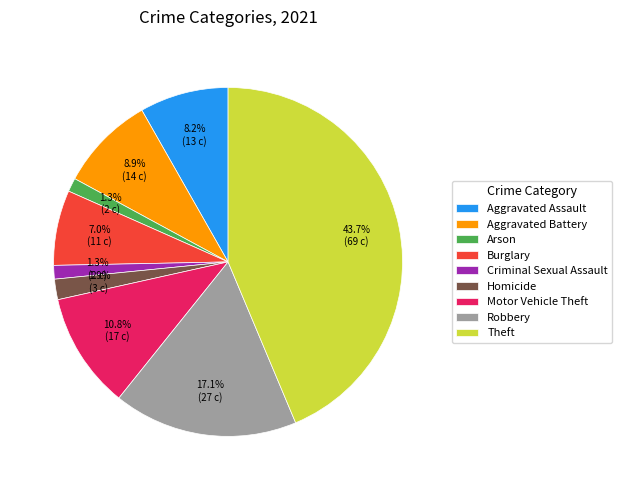

True or false: Arson accounts for 1% of the total.

True